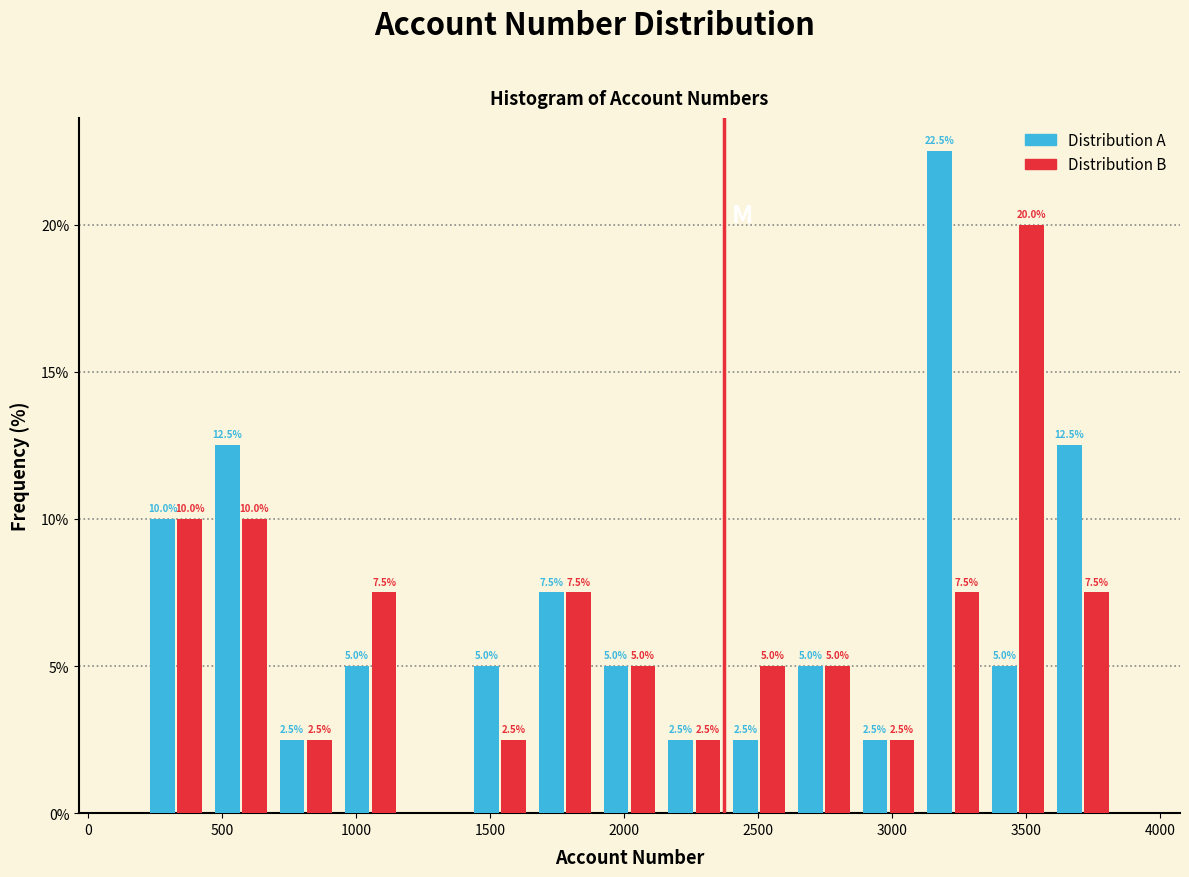

In the Distribution B series, which range on the x-axis has the tallest bar?

3350 to 3600